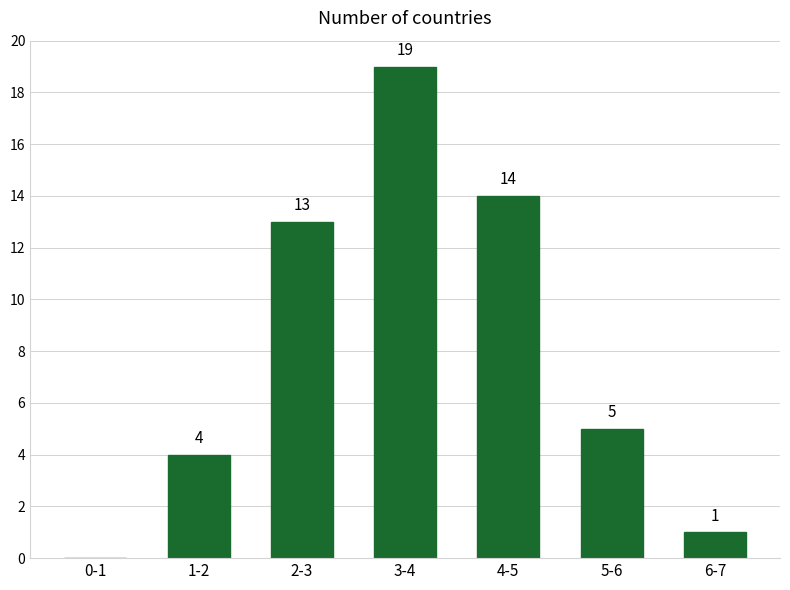

Reading left to right, transcribe all the data shown in this chart.

0-1=0	1-2=4	2-3=13	3-4=19	4-5=14	5-6=5	6-7=1